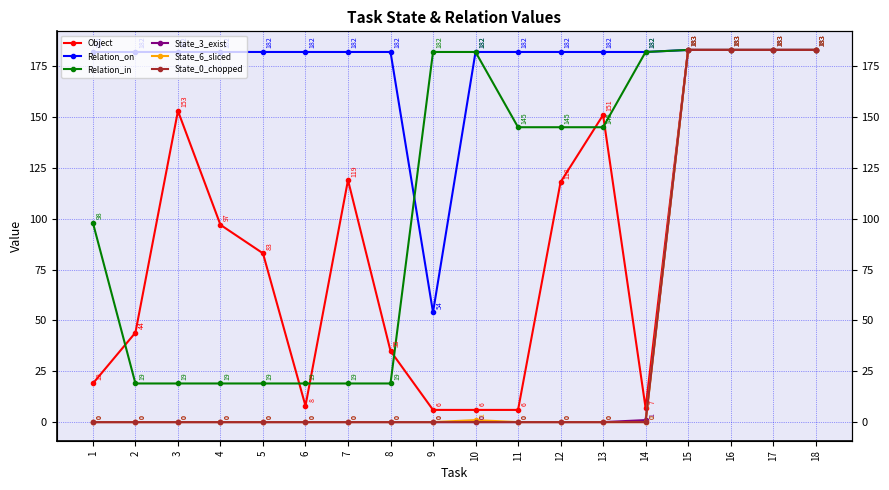

True or false: Relation_in has more than 0 points higher than both neighbors.

False